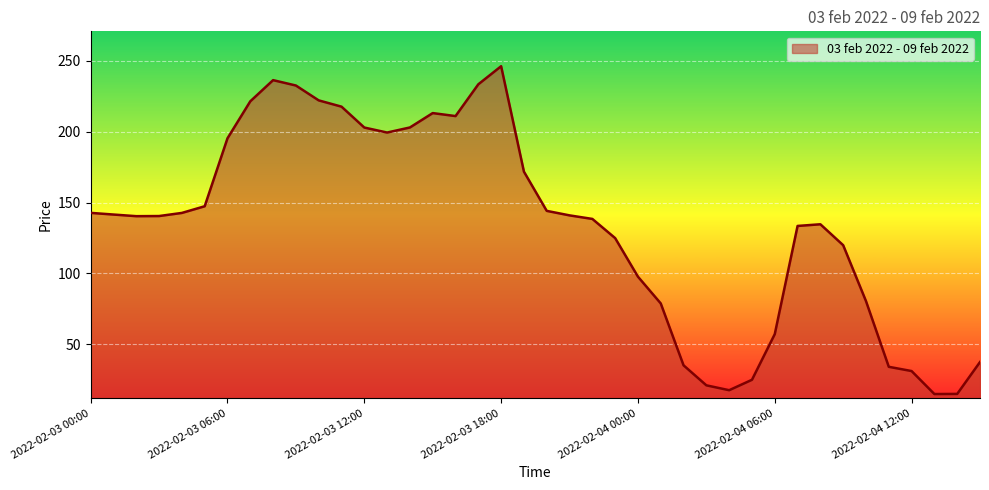

What is the difference between the maximum and minimum values?

231.4